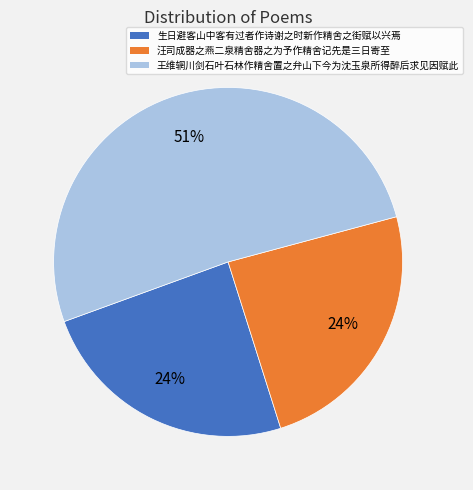

Which slice is the largest?

王维辋川剑石叶石林作精舍置之弁山下今为沈玉泉所得醉后求见因赋此